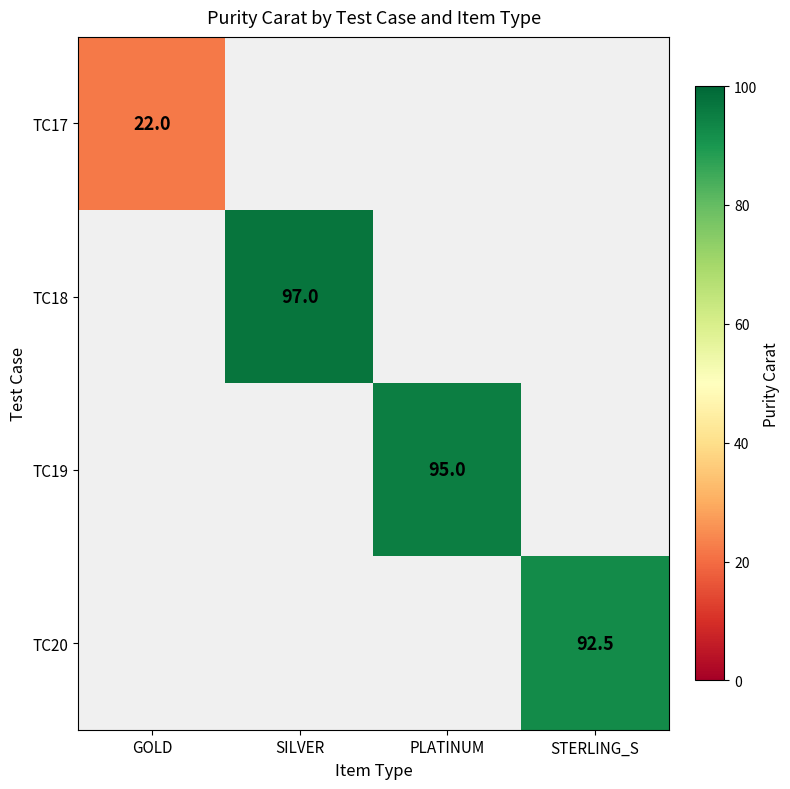

Between STERLING_S and SILVER, which is larger?

SILVER